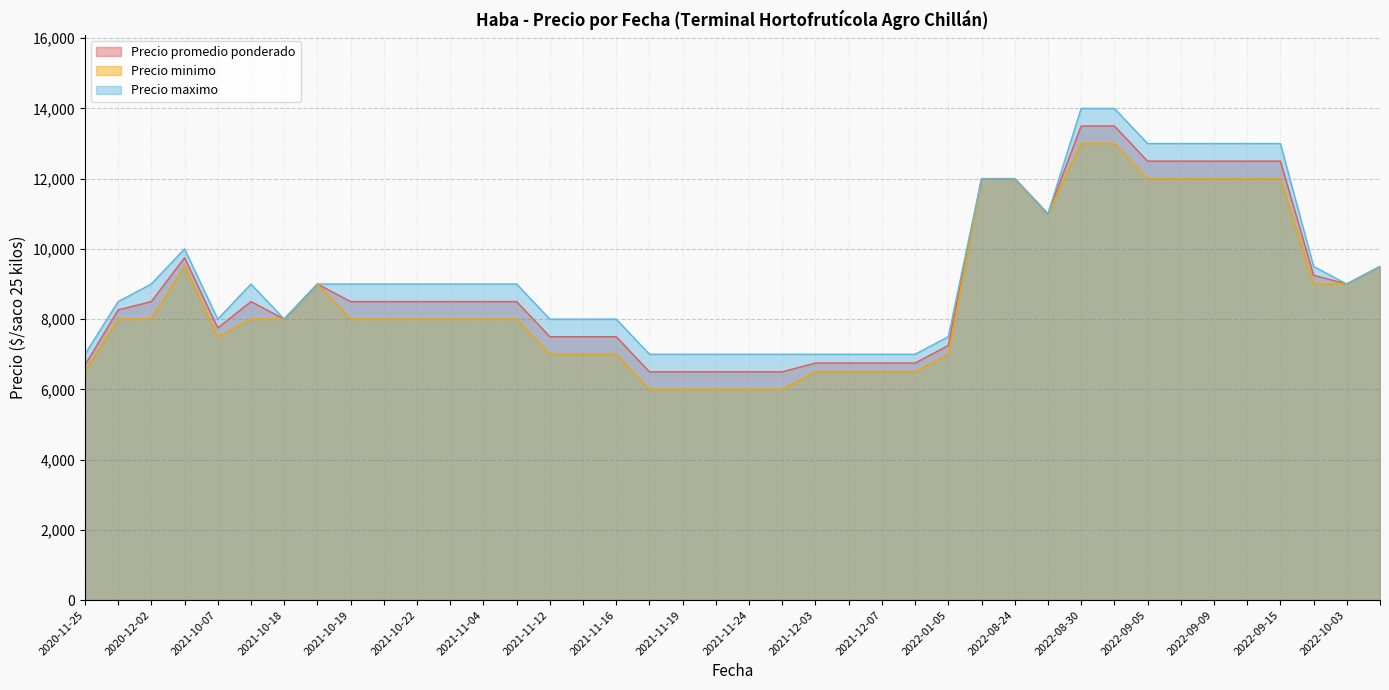

Which category has the highest value in the Precio minimo series?

2022-09-02